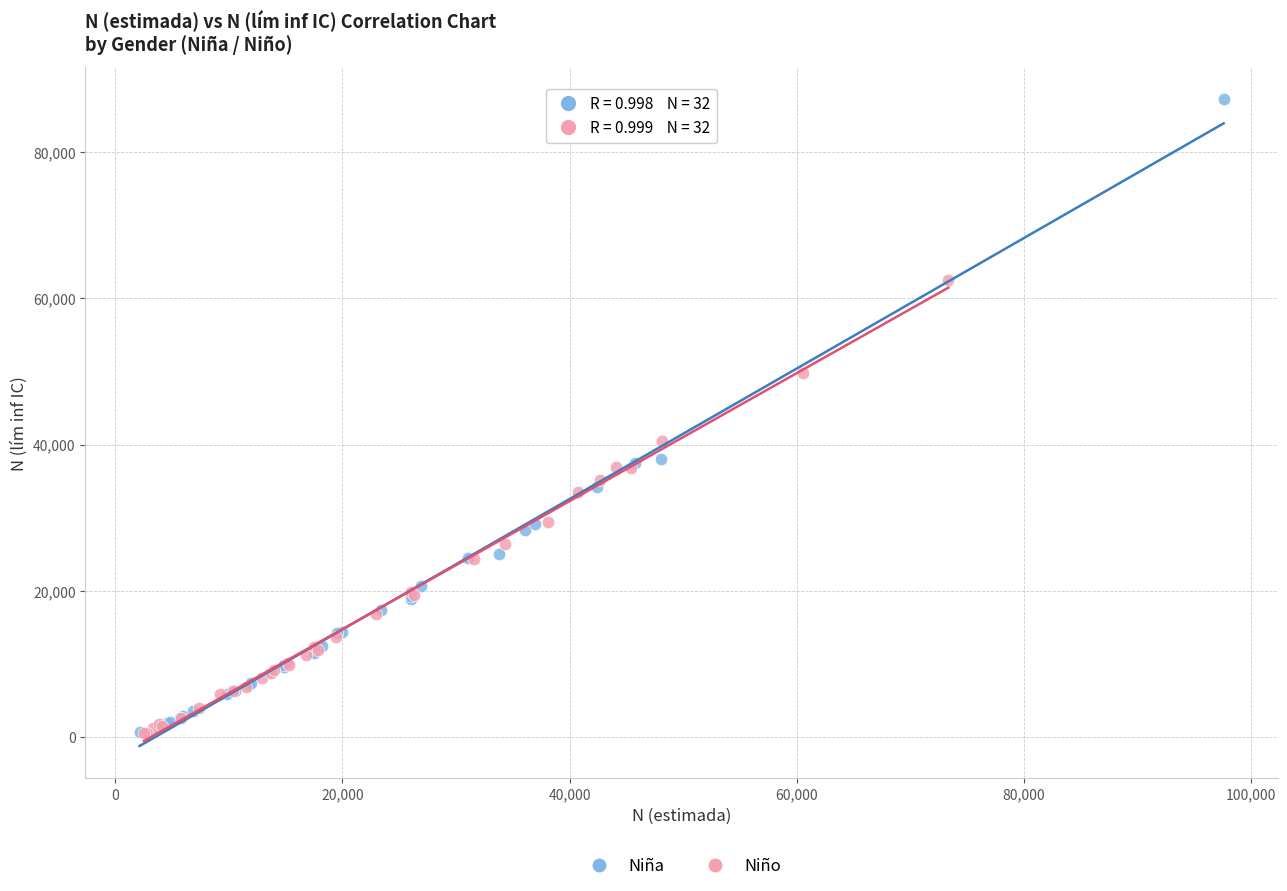

Which series contains the highest Y value?

Niña